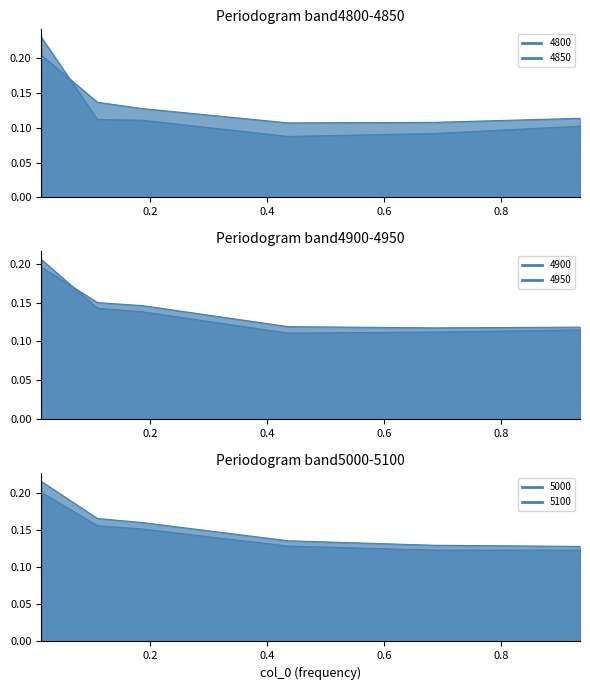

The 4800 series shows 0.1 at 0.1863013698630137. True or false?

True